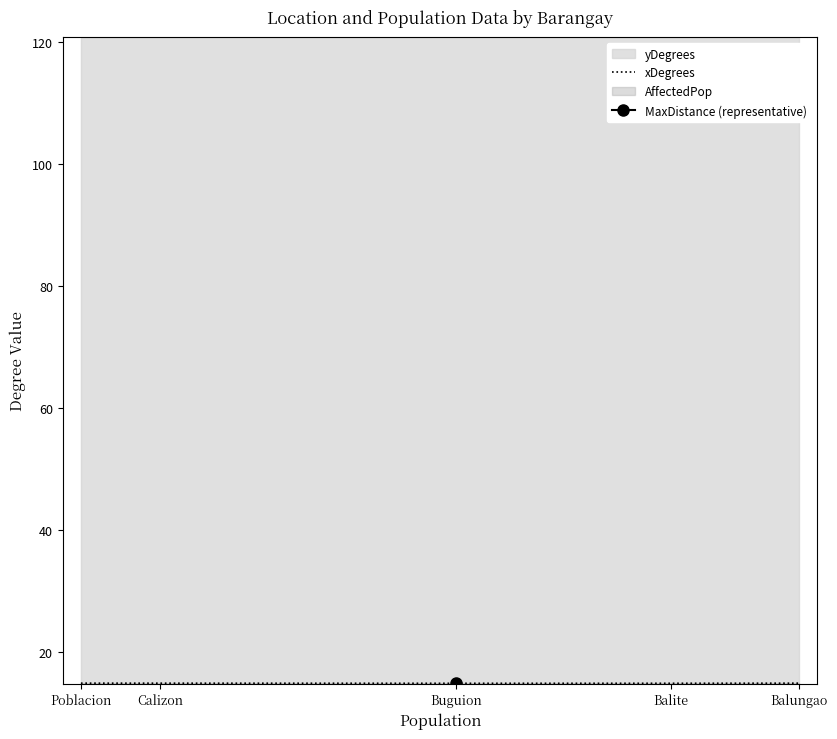

At which category does the data reach its first local valley?

Buguion